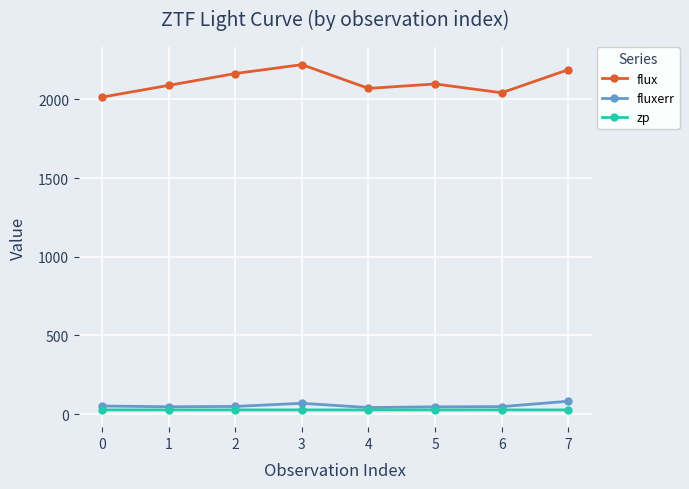

What is the difference between the second highest and second lowest values in the fluxerr series?

22.4